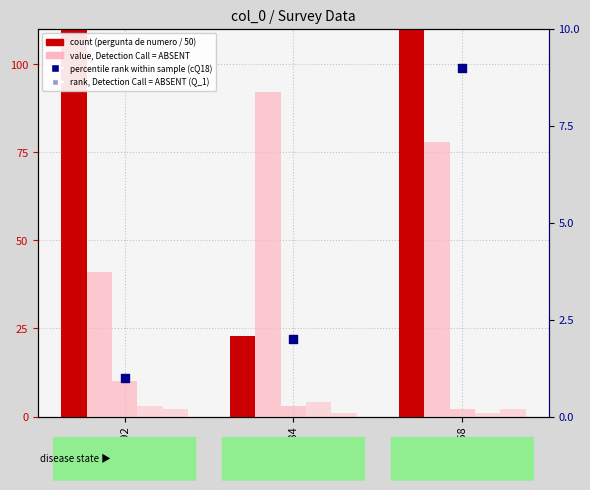

Which series contains the lowest Y value?

Q1